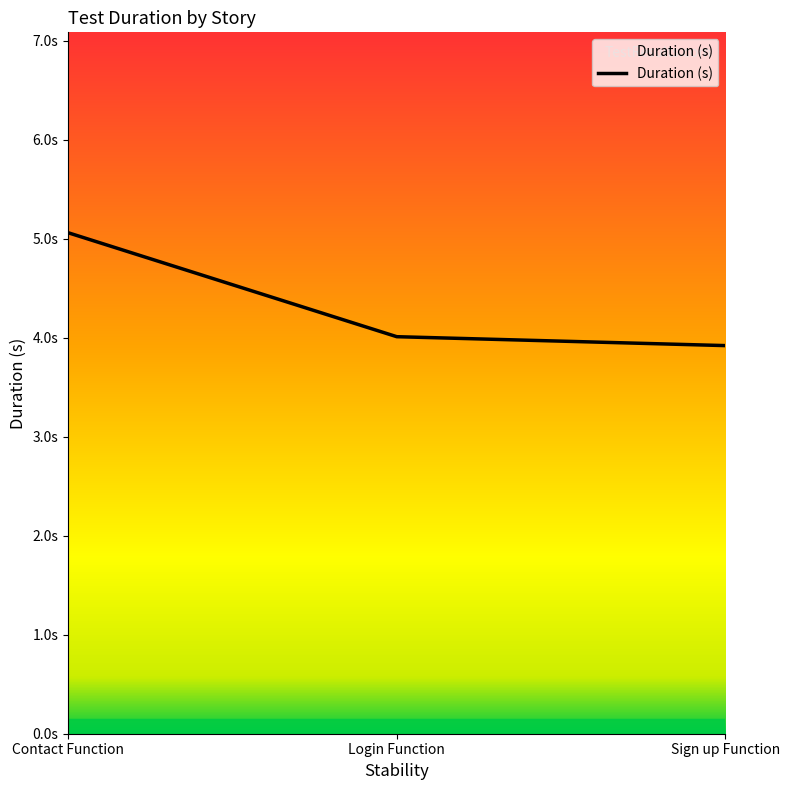

What is the label of the 2nd point from the left?

Login Function